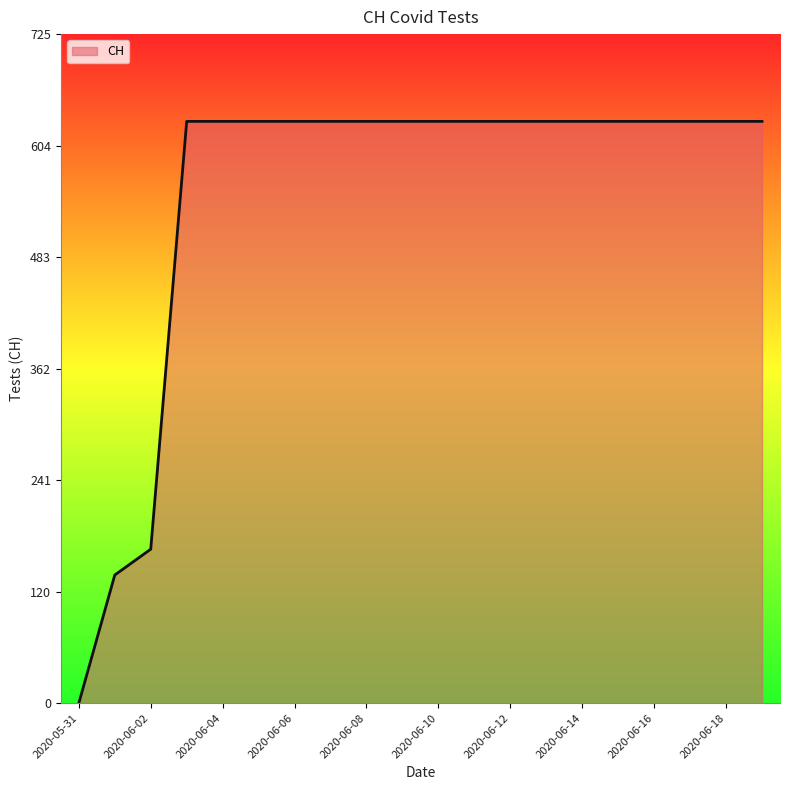

What is the maximum value shown in the chart?

631